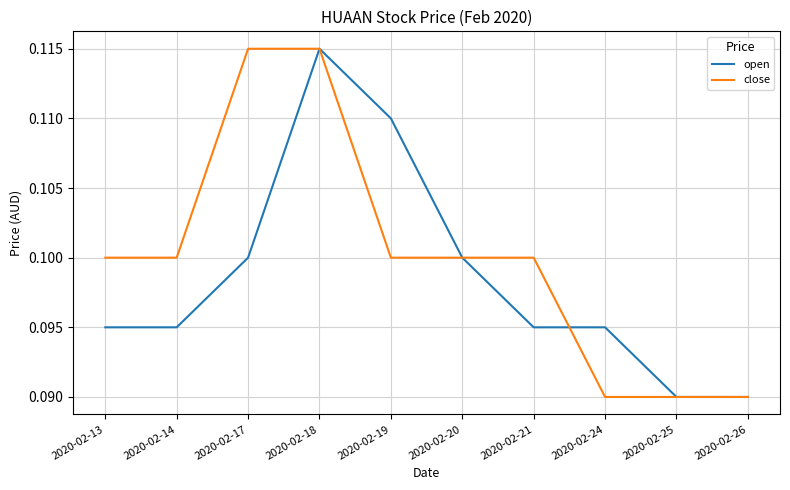

At which category is the sum across all series the highest?

2020-02-18